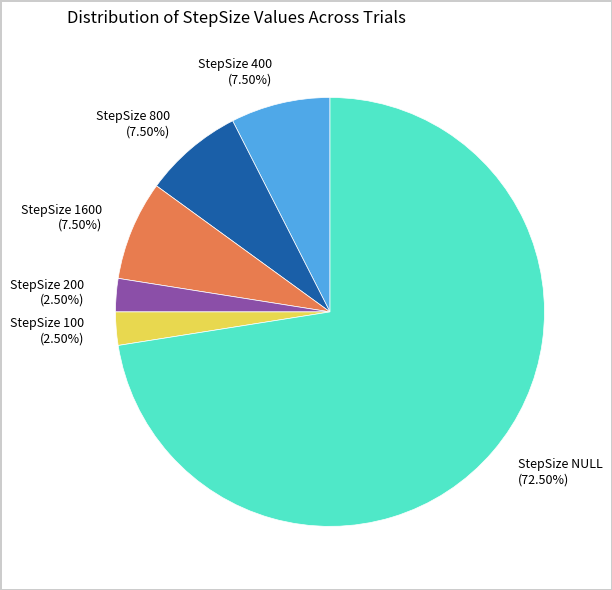

Count the number of slices in the pie.

6